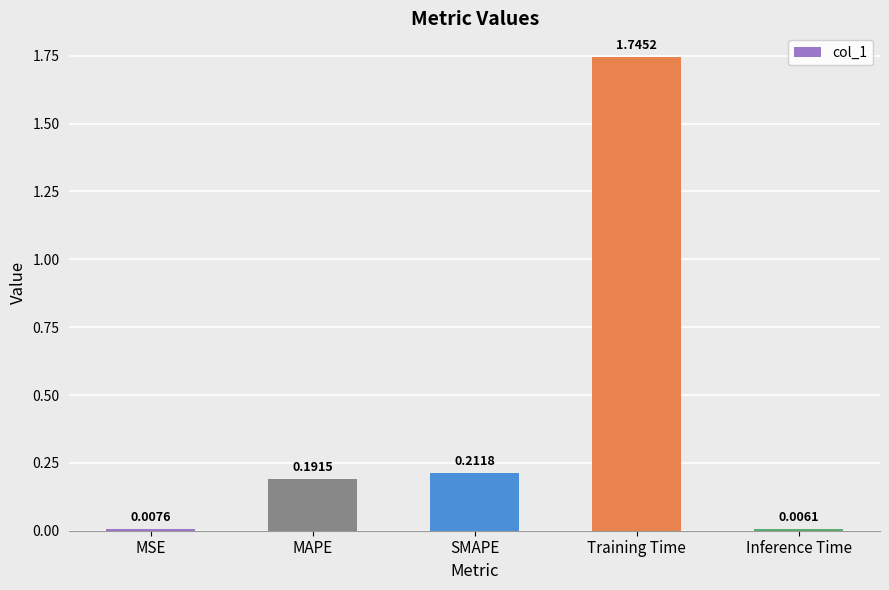

What is the average value?

0.4